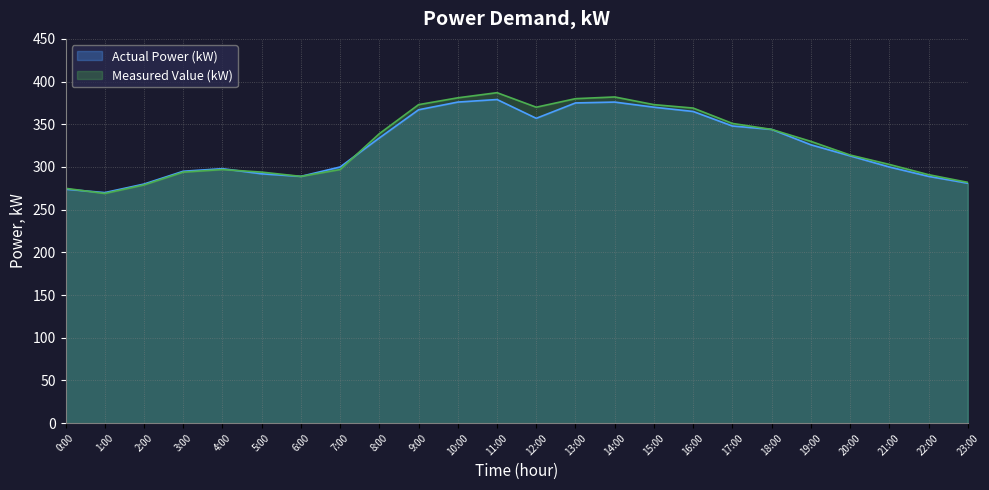

True or false: Actual Power (kW) and Measured Value (kW) intersect in this chart.

True